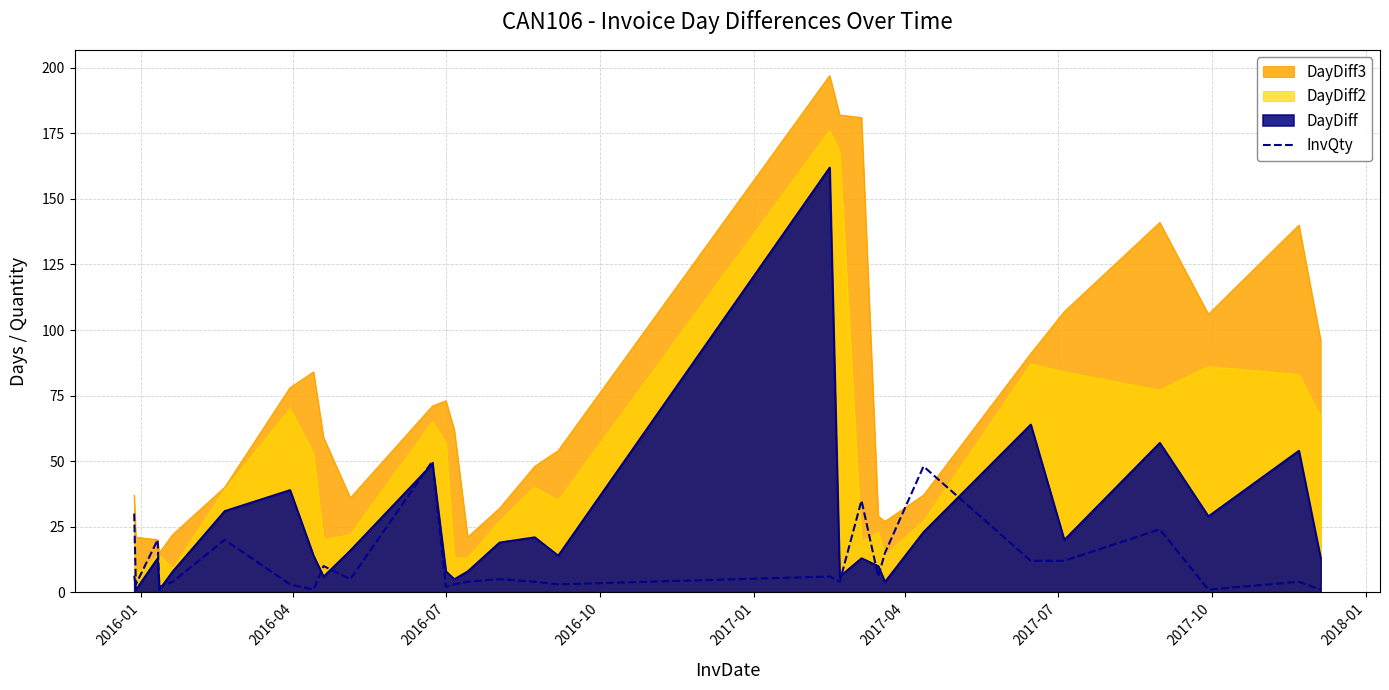

What is the value of the 15th point from the left?

5